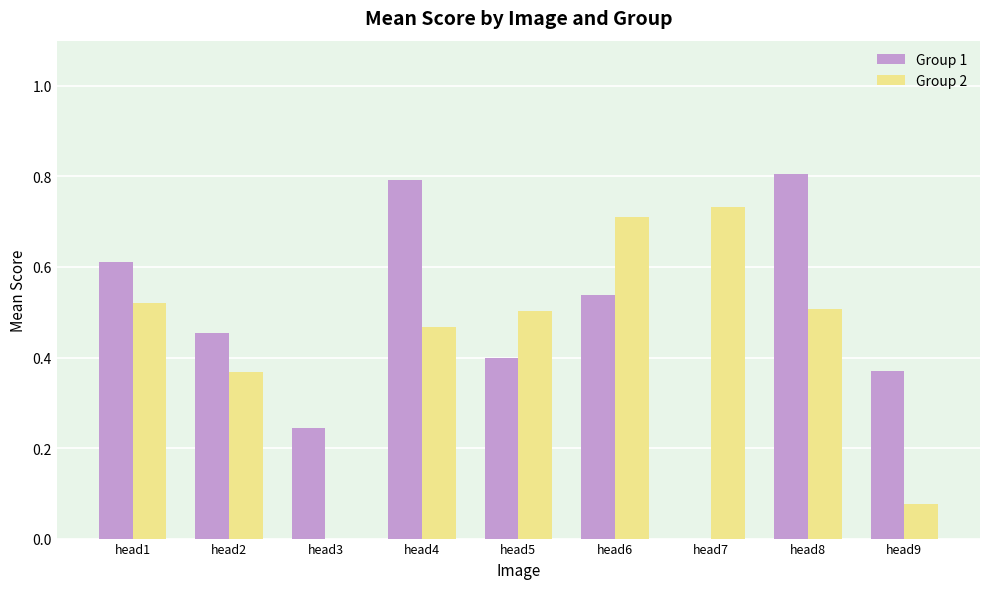

Is the value of Group 1 at head8 greater than the value of Group 2 at head1?

Yes